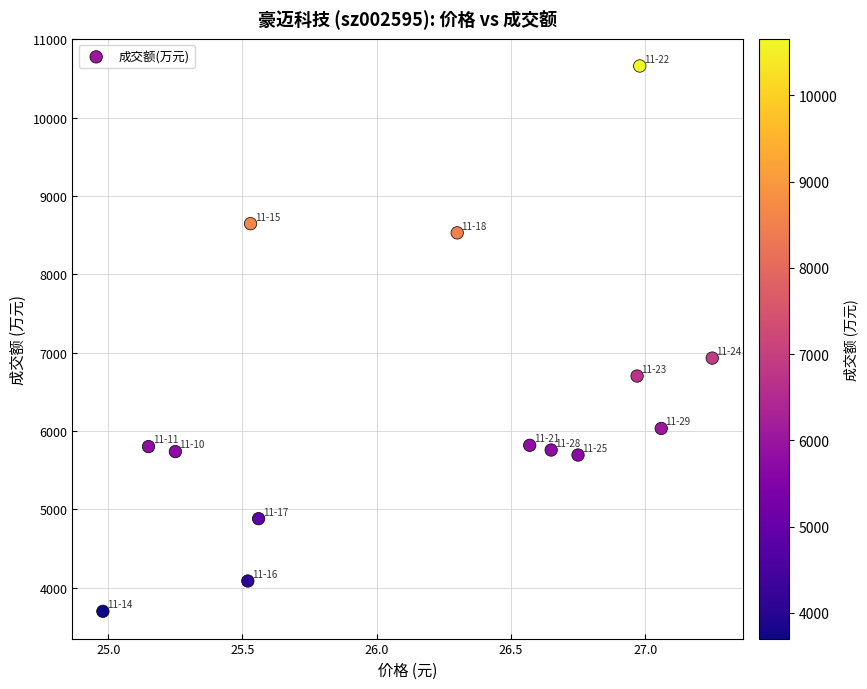

What Y value in the scatter plot is closest to 7179?

6931